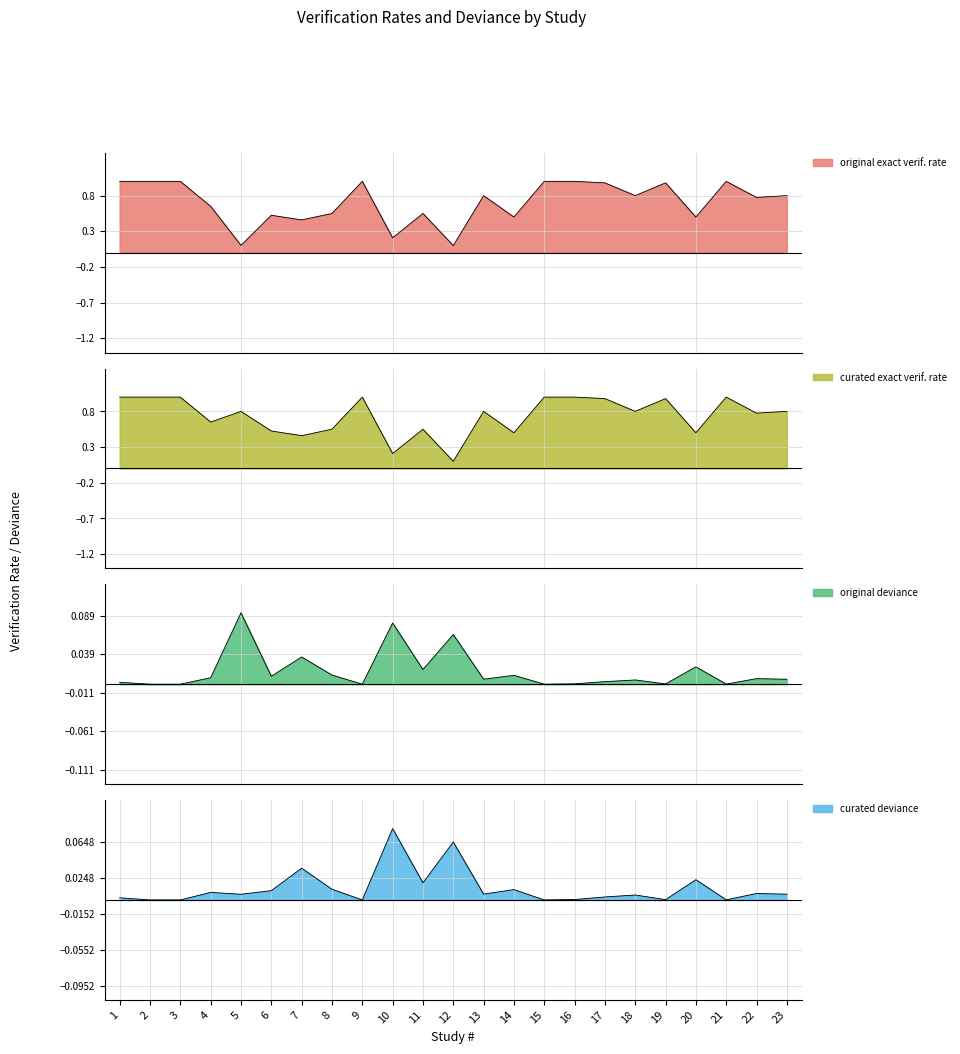

At which category does curated deviance reach its first local peak?

4